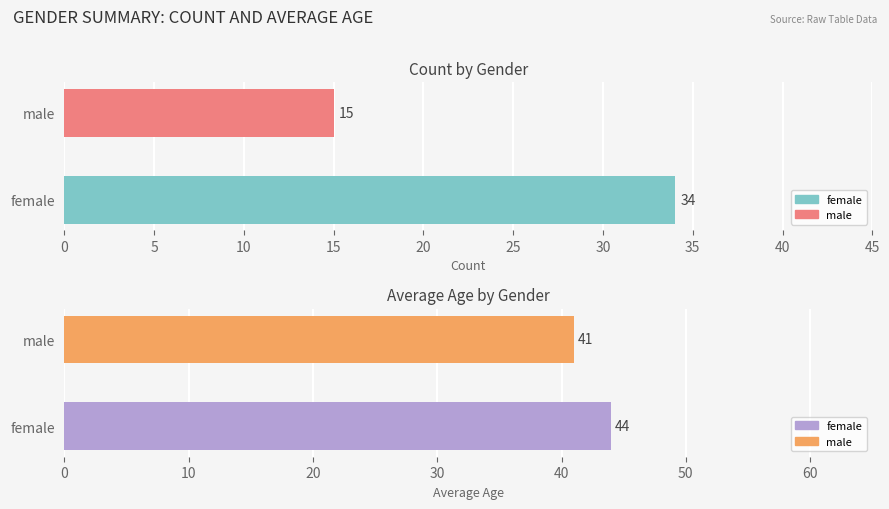

Rank the series by their maximum value, from lowest to highest.

Count, Avg Age